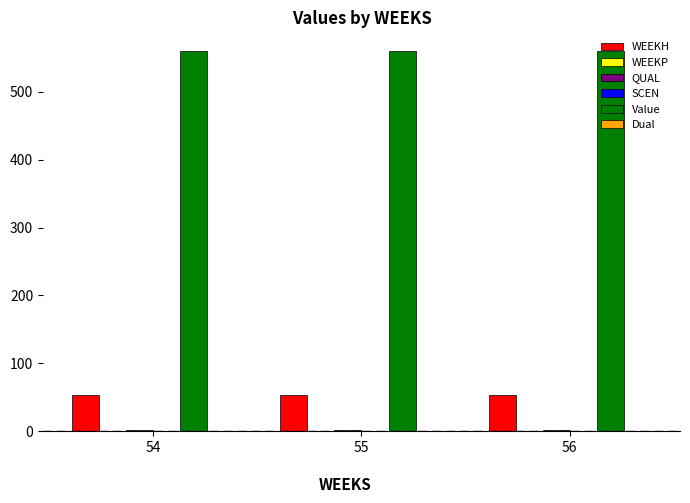

The SCEN series shows 0.0 at 56. True or false?

True